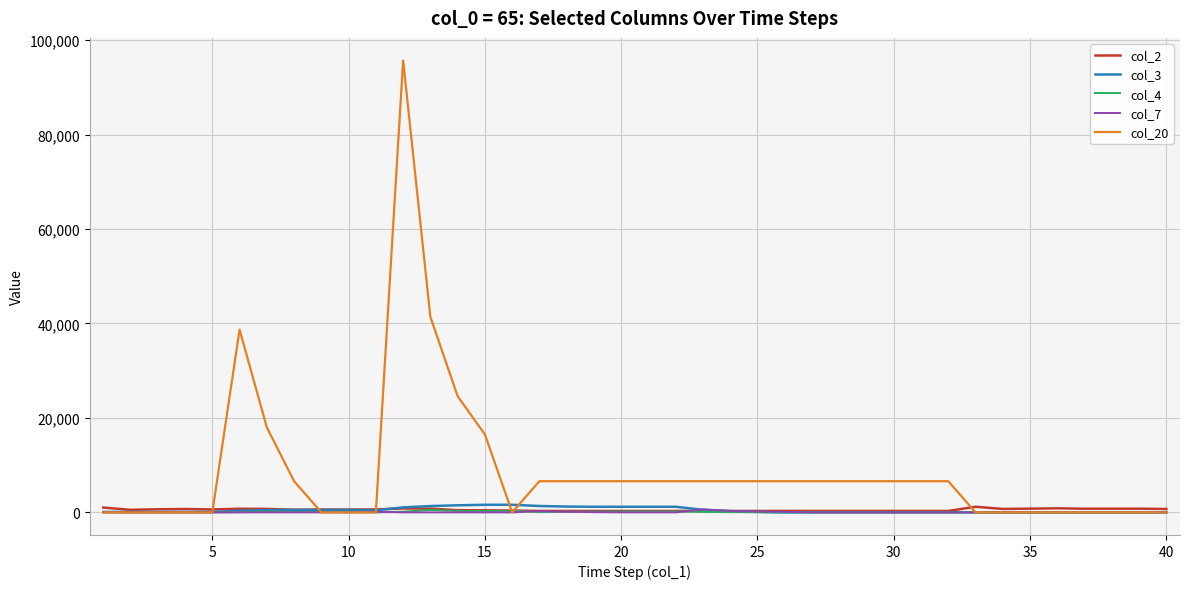

Which series has the largest total across all categories?

col_20